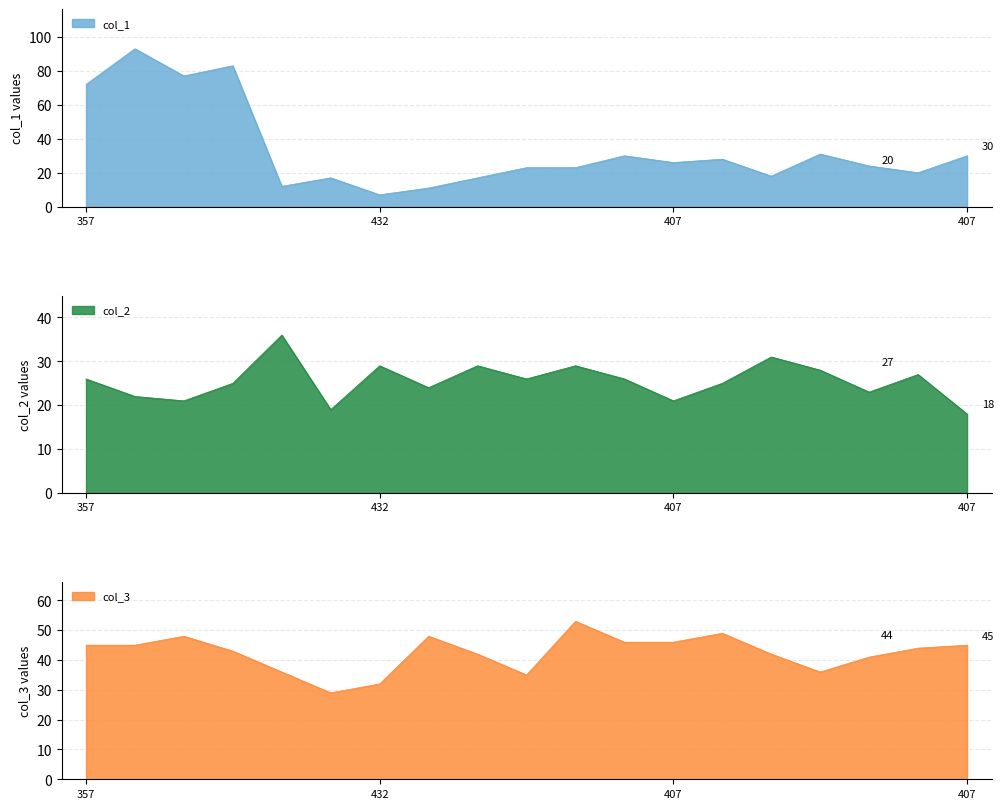

At which category does col_3 reach its first local valley?

435